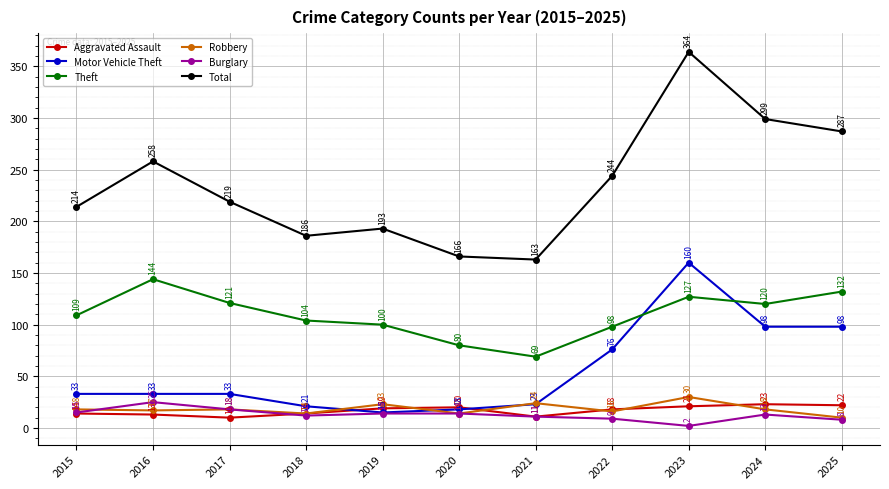

What is the value of the Burglary point at the 2nd from the left?

25